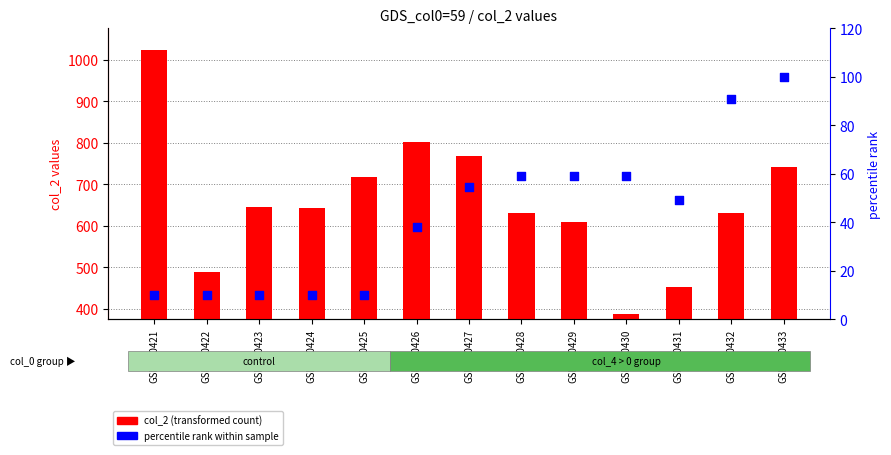

Which series has the largest total across all categories?

col_2 (count)